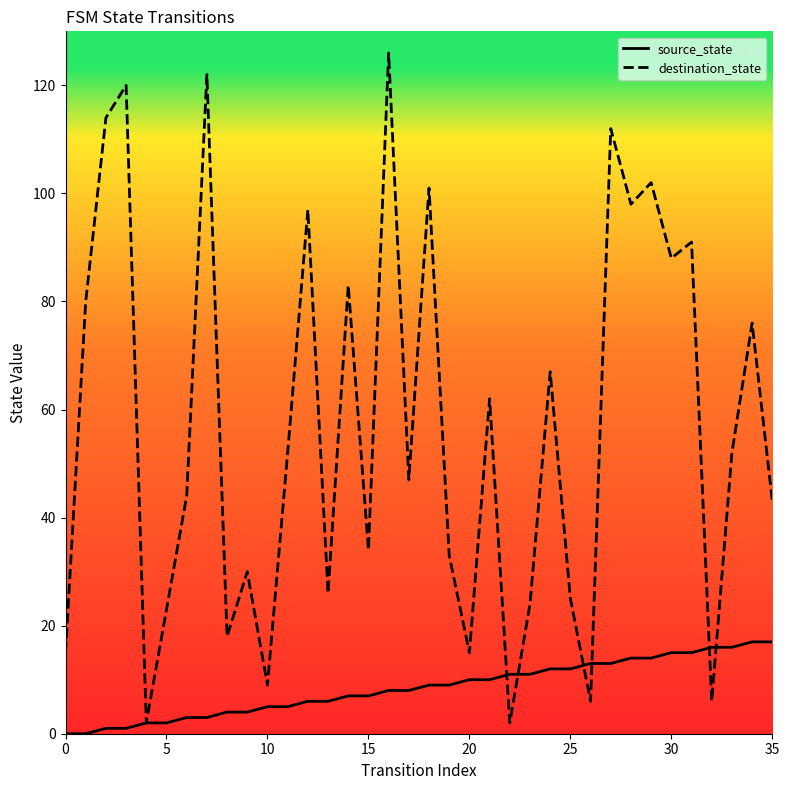

Reading left to right, what are all the values shown in this chart?

source_state: 0	0	1	1	2	2	3	3	4	4	5	5	6	6	7	7	8	8	9	9	10	10	11	11	12	12	13	13	14	14	15	15	16	16	17	17
destination_state: 15	80	114	120	2	23	44	122	18	30	9	52	97	26	83	34	126	47	101	33	15	62	2	24	67	25	6	112	98	102	88	91	6	52	76	43